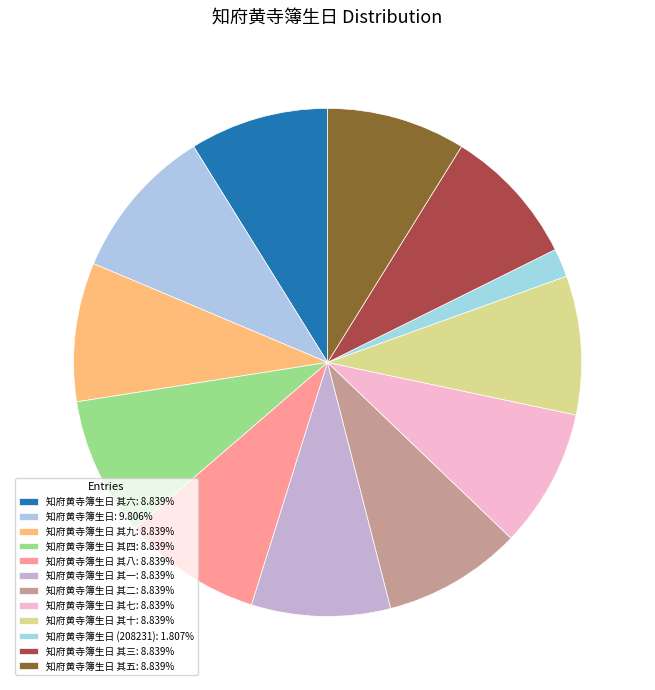

How many segments does this pie chart have?

12